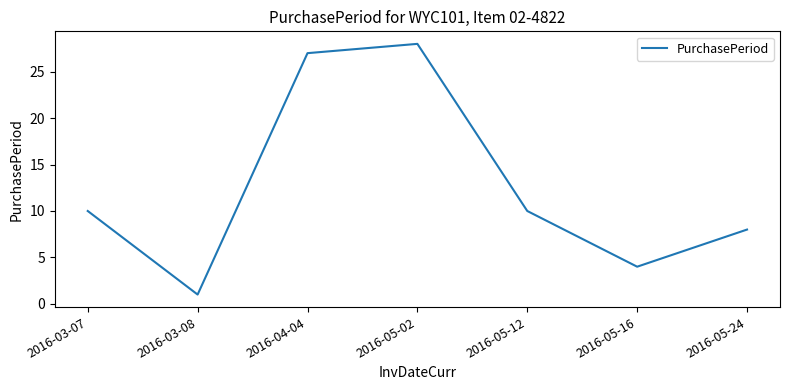

Reading left to right, list all the values displayed in this chart.

2016-03-07=10	2016-03-08=1	2016-04-04=27	2016-05-02=28	2016-05-12=10	2016-05-16=4	2016-05-24=8